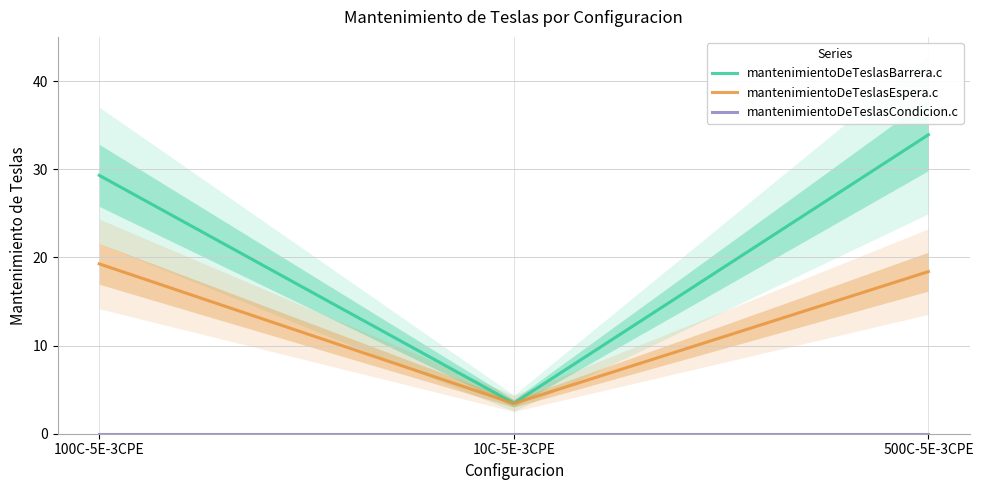

Is it true that mantenimientoDeTeslasEspera.c equals 18.4 at 500C-5E-3CPE?

True